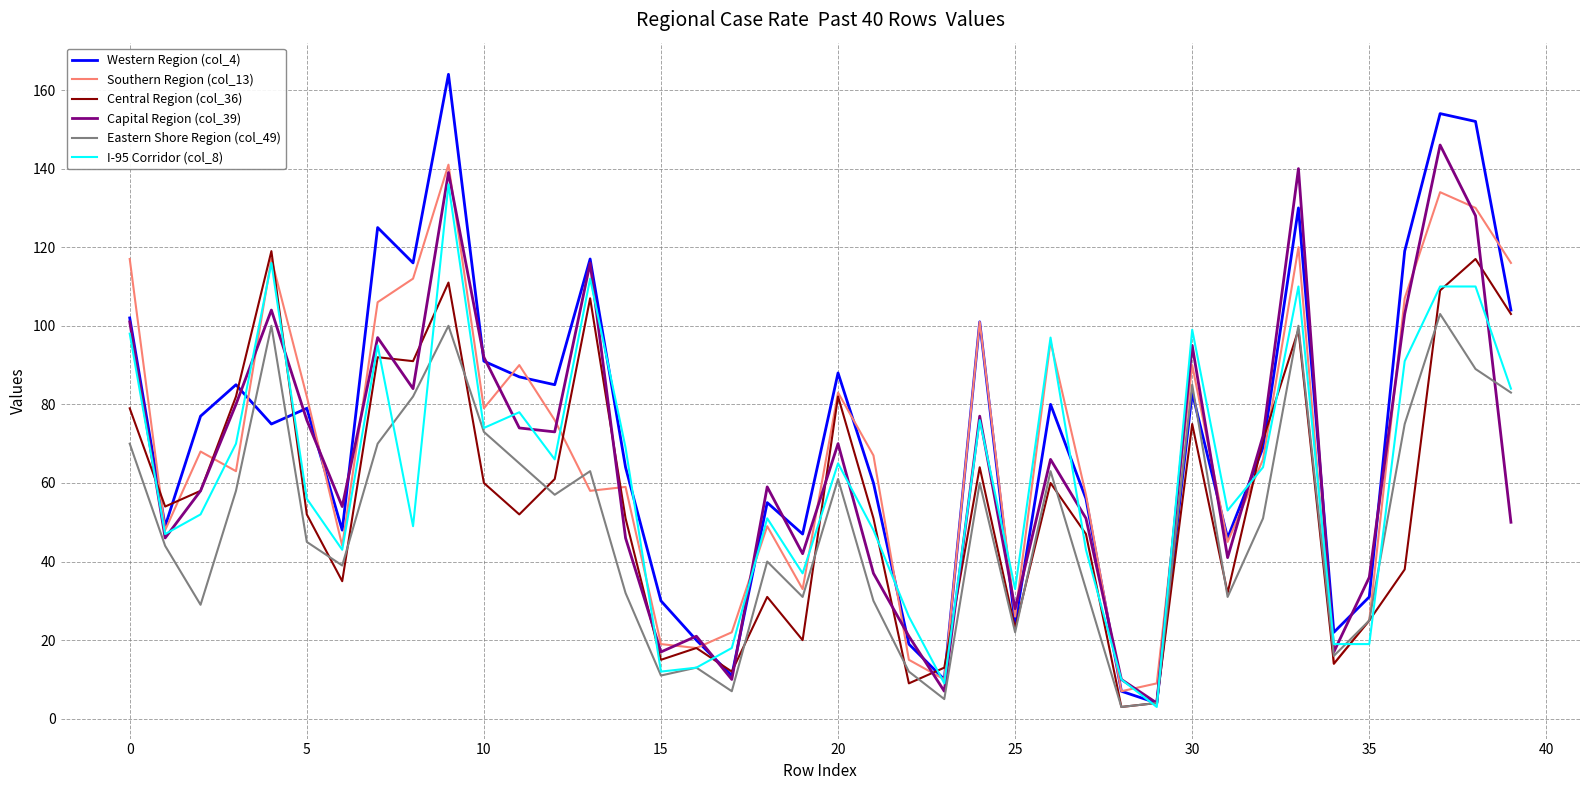

What is the greatest value displayed?

164